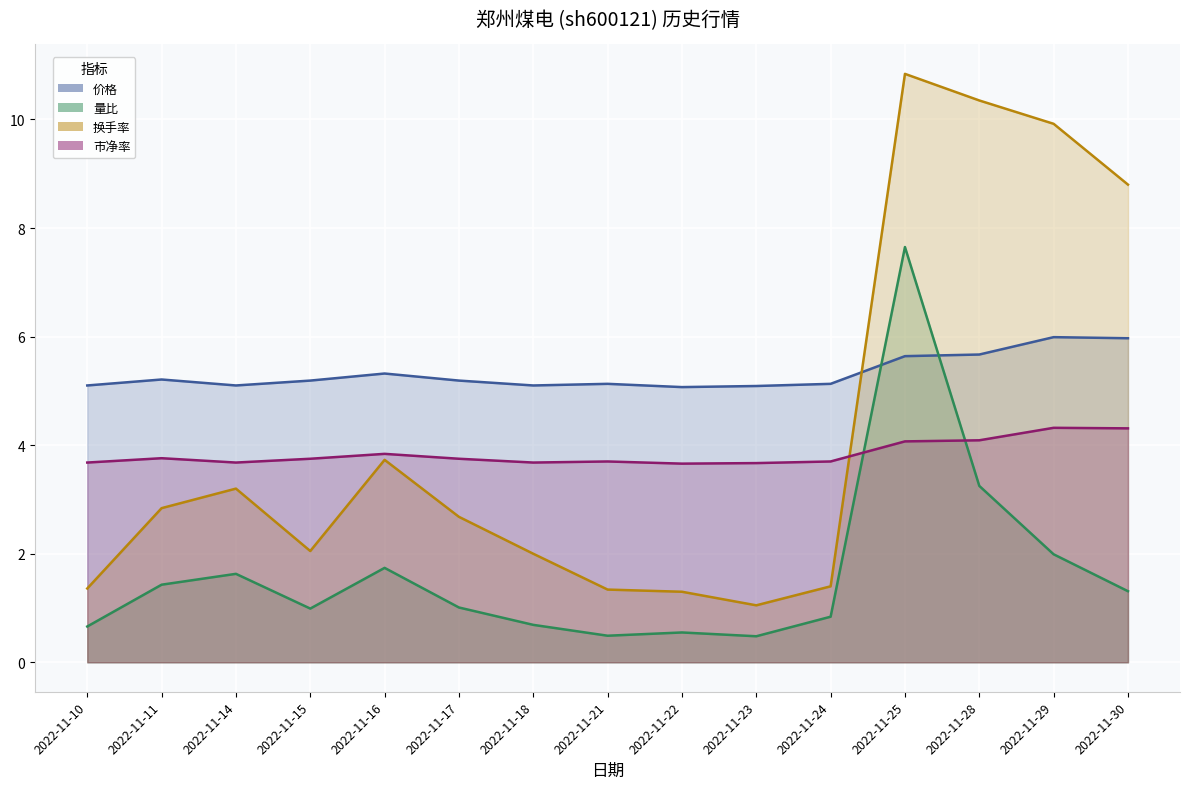

What is the value of the 换手率 point at the 7th from the left?

2.0